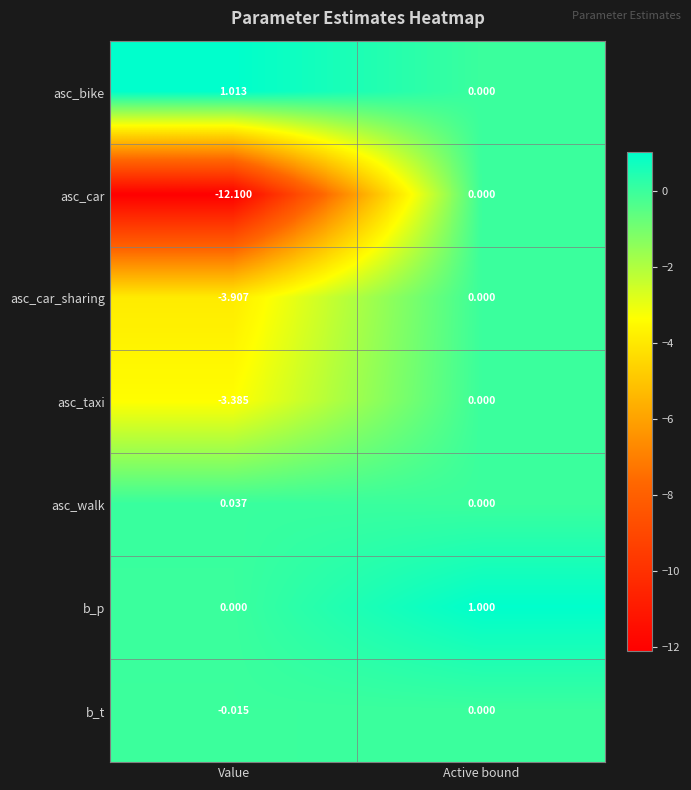

Which category has the lowest value in the asc_car series?

Value